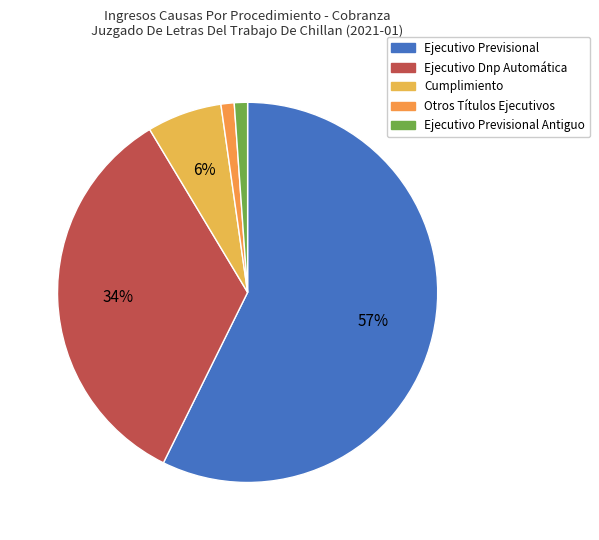

How many segments does this pie chart have?

5